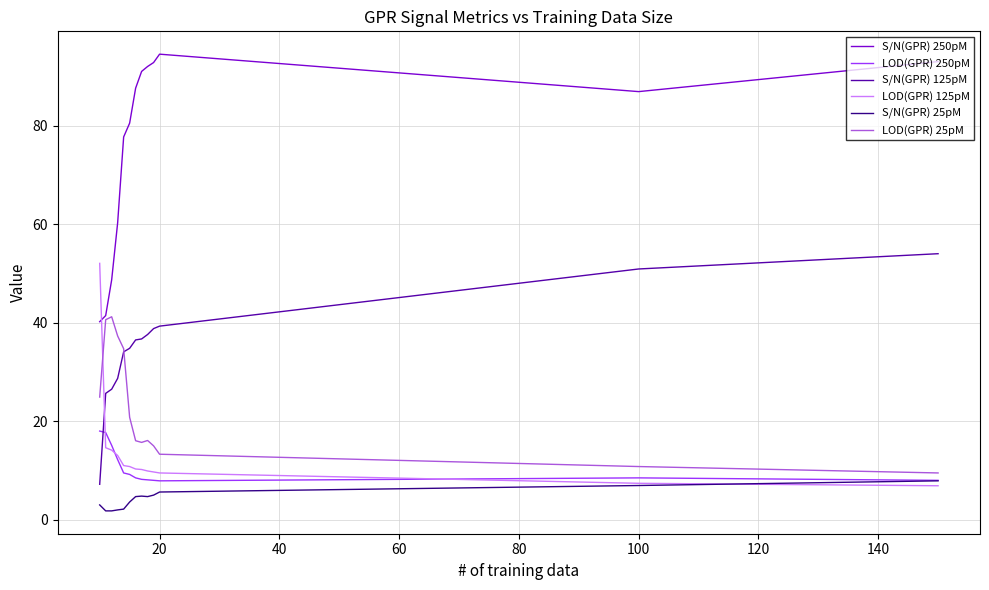

After their last crossing, which series has the higher values: LOD(GPR) 125pM or LOD(GPR) 25pM?

LOD(GPR) 25pM